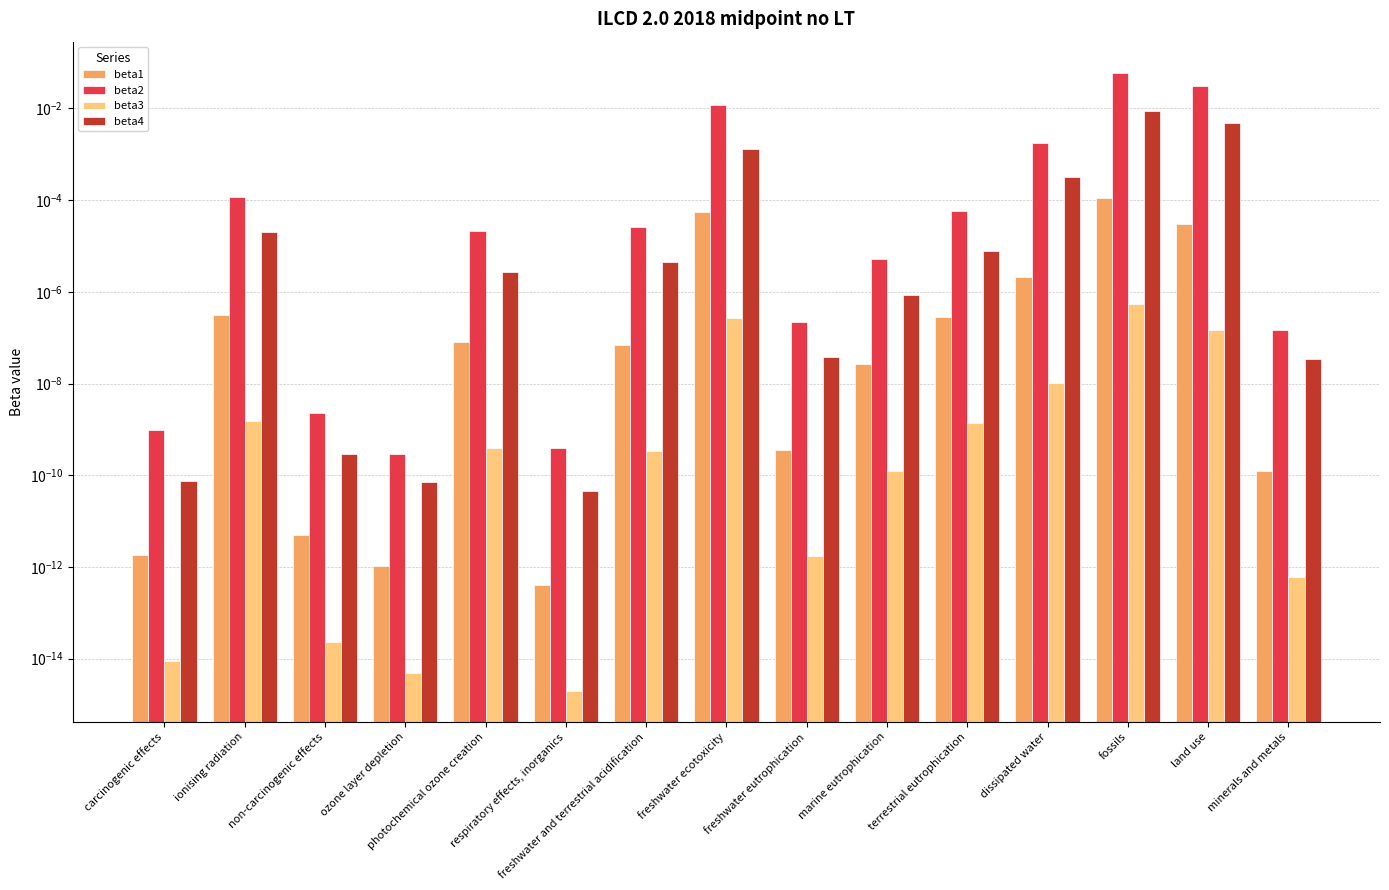

The beta1 series shows 0.0 at terrestrial eutrophication. True or false?

True